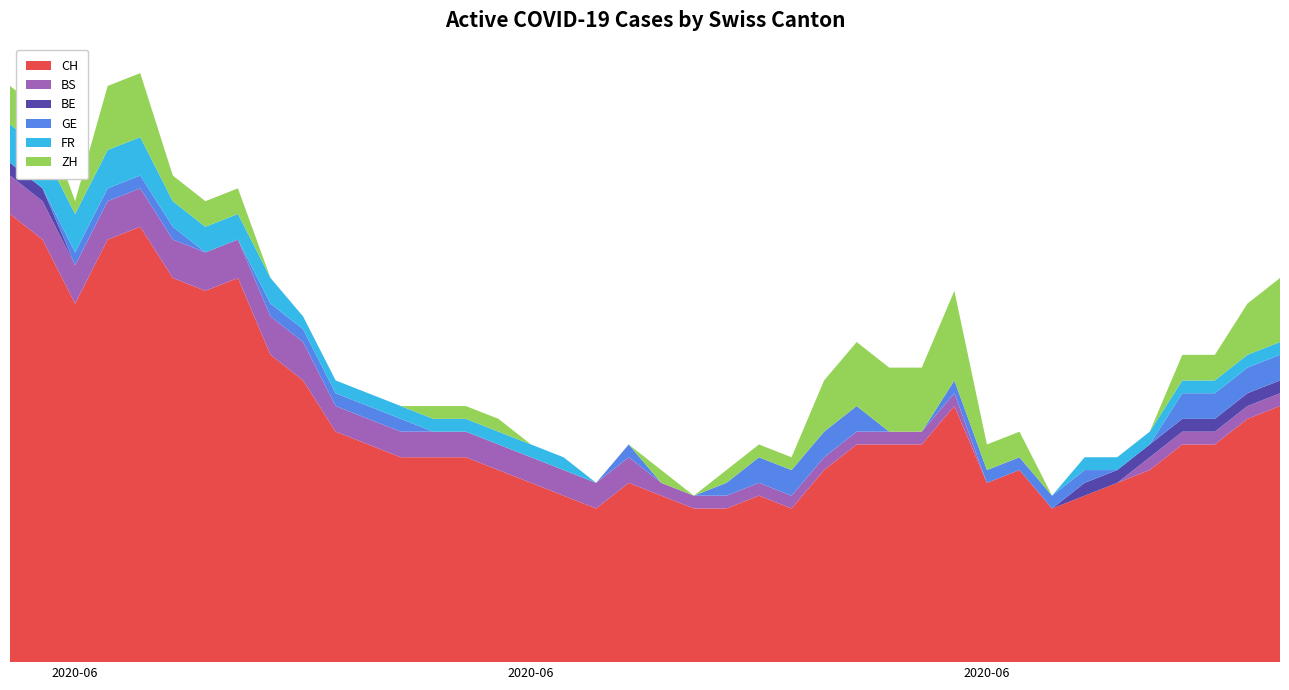

Reading left to right, what are all the values shown in this chart?

CH: 35	33	28	33	34	30	29	30	24	22	18	17	16	16	16	15	14	13	12	14	13	12	12	13	12	15	17	17	17	20	14	15	12	13	14	15	17	17	19	20
BS: 3	3	3	3	3	3	3	3	3	3	2	2	2	2	2	2	2	2	2	2	1	1	1	1	1	1	1	1	1	1	0	0	0	0	0	1	1	1	1	1
BE: 1	1	0	0	0	0	0	0	0	0	0	0	0	0	0	0	0	0	0	0	0	0	0	0	0	0	0	0	0	0	0	0	0	1	1	1	1	1	1	1
GE: 0	0	1	1	1	1	0	0	1	1	1	1	1	0	0	0	0	0	0	1	0	0	1	2	2	2	2	0	0	1	1	1	1	1	0	0	2	2	2	2
FR: 3	3	3	3	3	2	2	2	2	1	1	1	1	1	1	1	1	1	0	0	0	0	0	0	0	0	0	0	0	0	0	0	0	1	1	1	1	1	1	1
ZH: 3	3	1	5	5	2	2	2	0	0	0	0	0	1	1	1	0	0	0	0	1	0	1	1	1	4	5	5	5	7	2	2	0	0	0	0	2	2	4	5